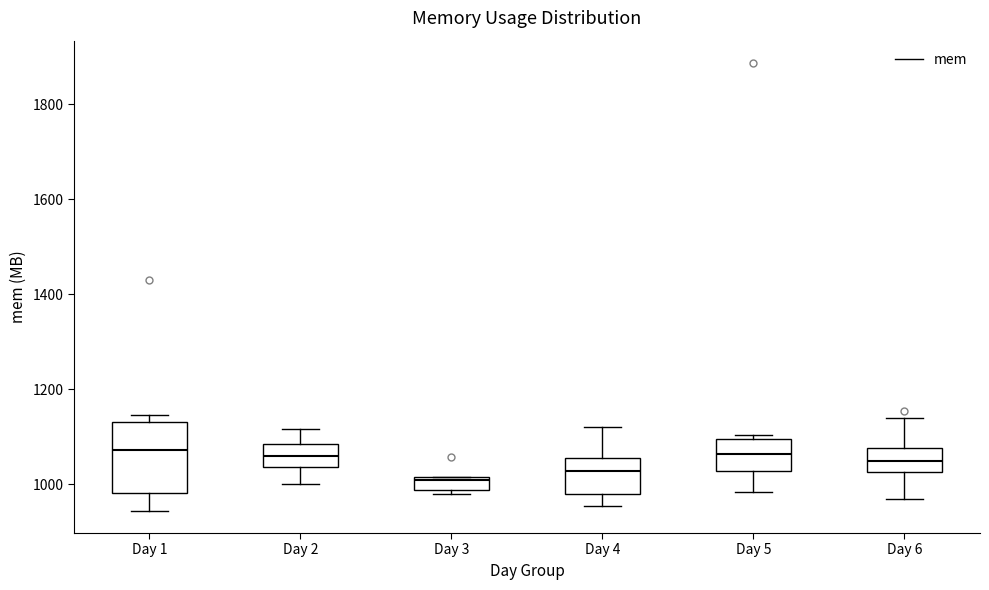

Where is the lower edge of the box for Day 5 on the y-axis? The values are not printed on the chart, so give them approximately, as read against the axis.

1020